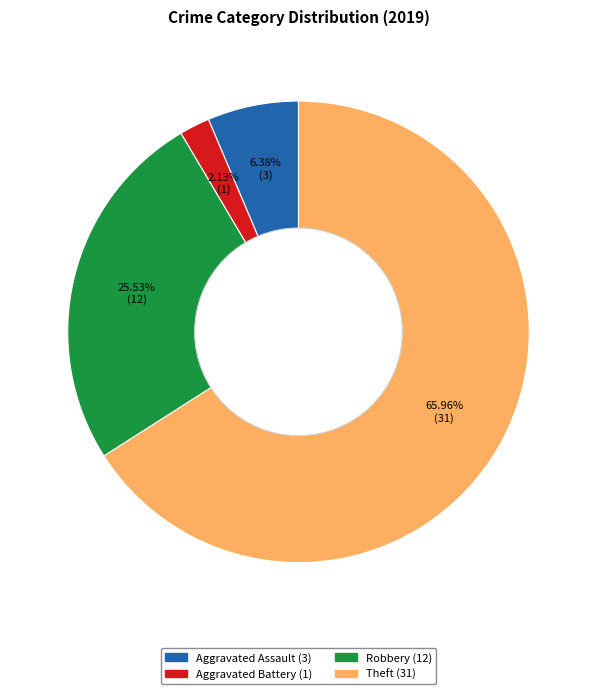

Rank the categories by value from highest to lowest.

Theft, Robbery, Aggravated Assault, Aggravated Battery